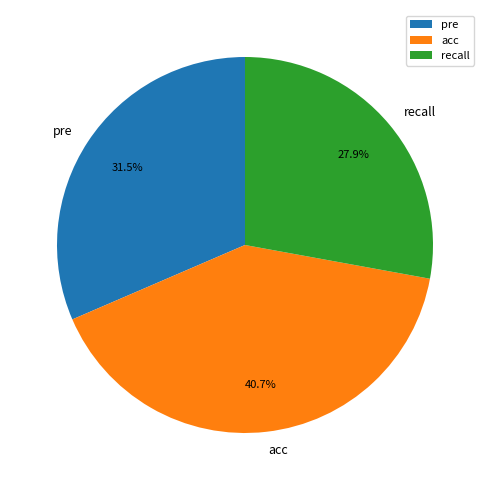

To the nearest percent, what is the difference between the largest and smallest slice percentages?

13%